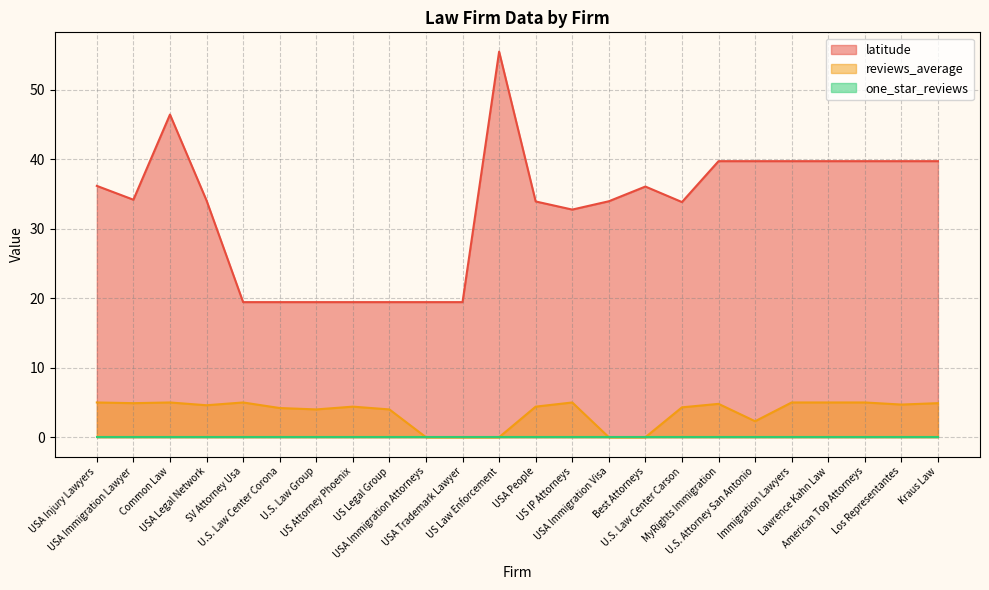

What is the label of the 7th point from the left?

U.S. Law Group